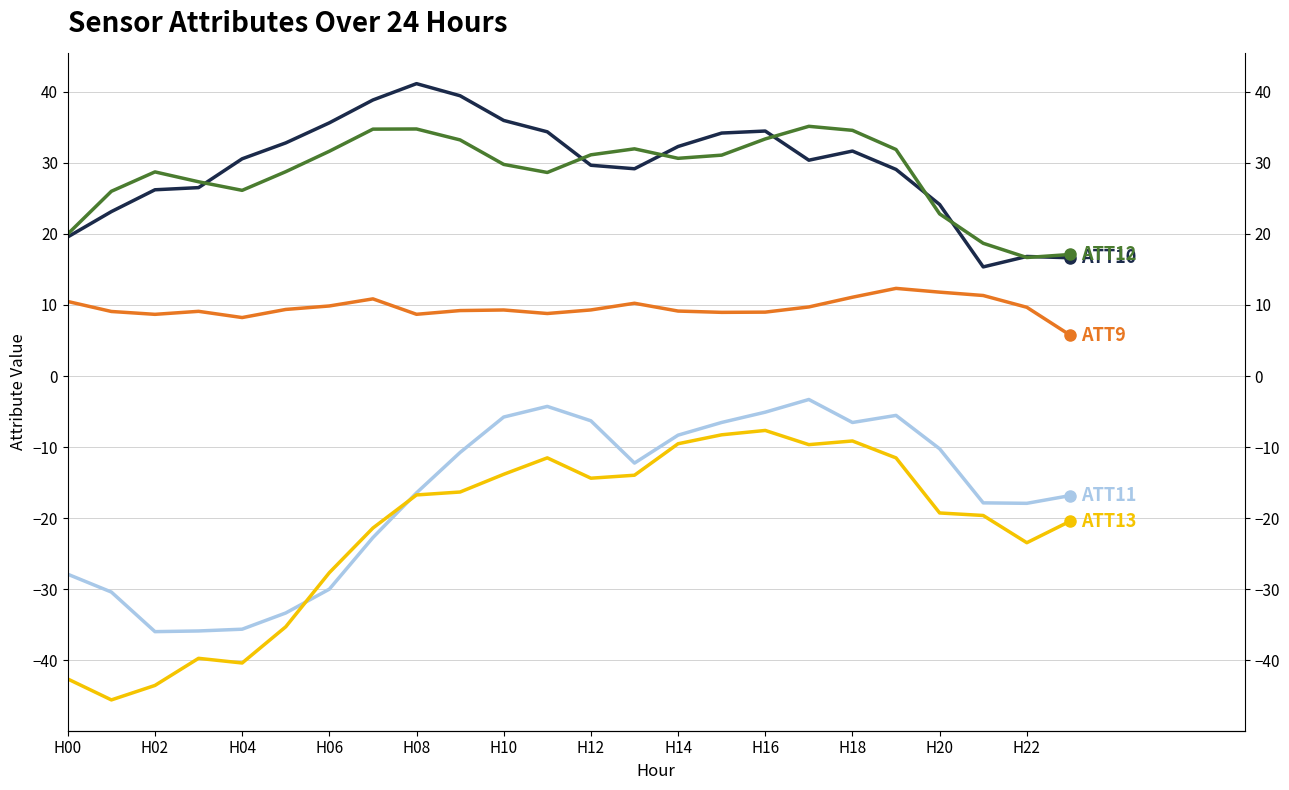

List the series in order of their peak value, lowest first.

ATT13, ATT11, ATT9, ATT12, ATT10